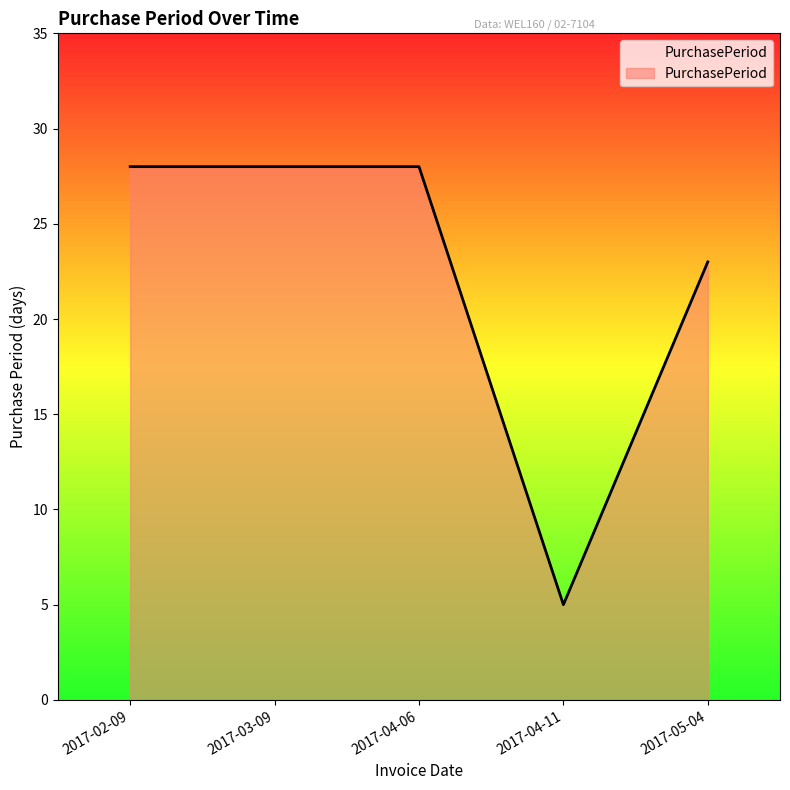

What is the sum of the values at 2017-04-06 and 2017-05-04?

51